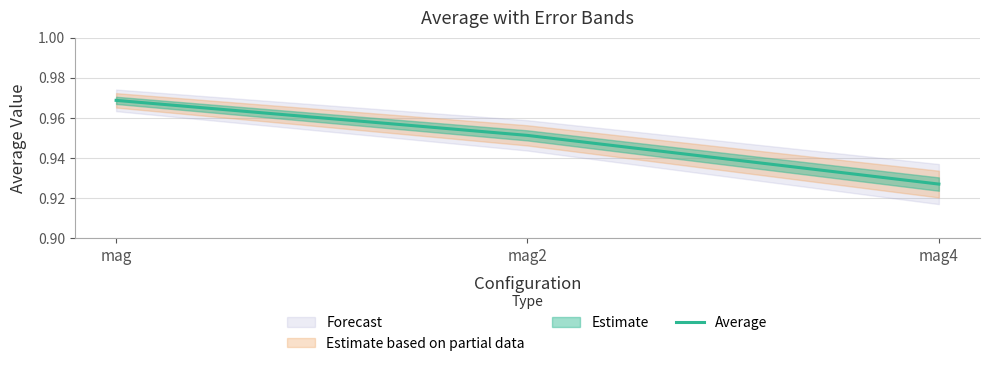

List the labels in order of value, smallest first.

mag4, mag2, mag